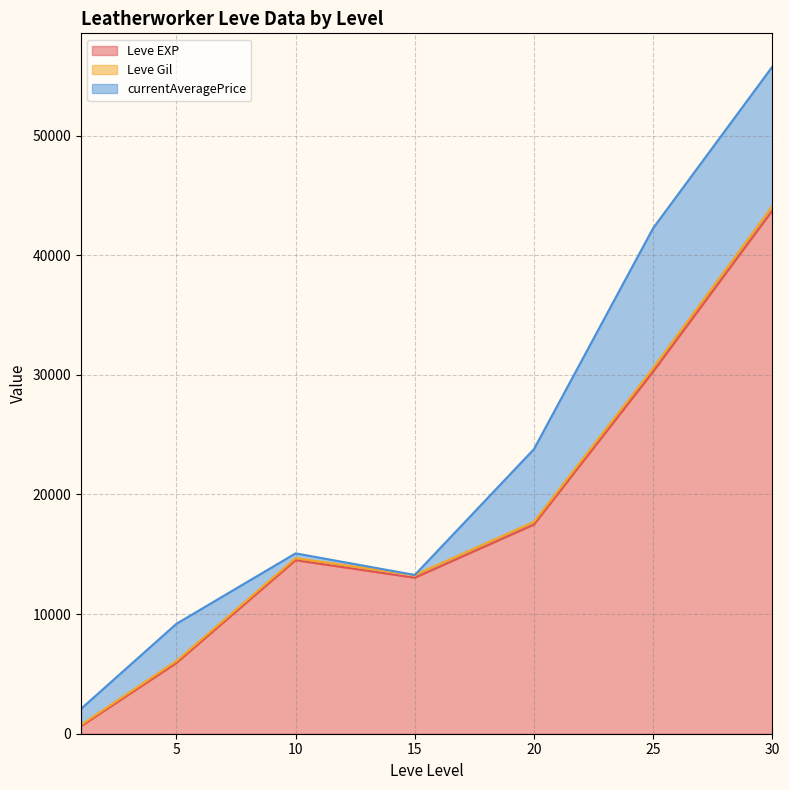

At which category is the sum across all series the highest?

30